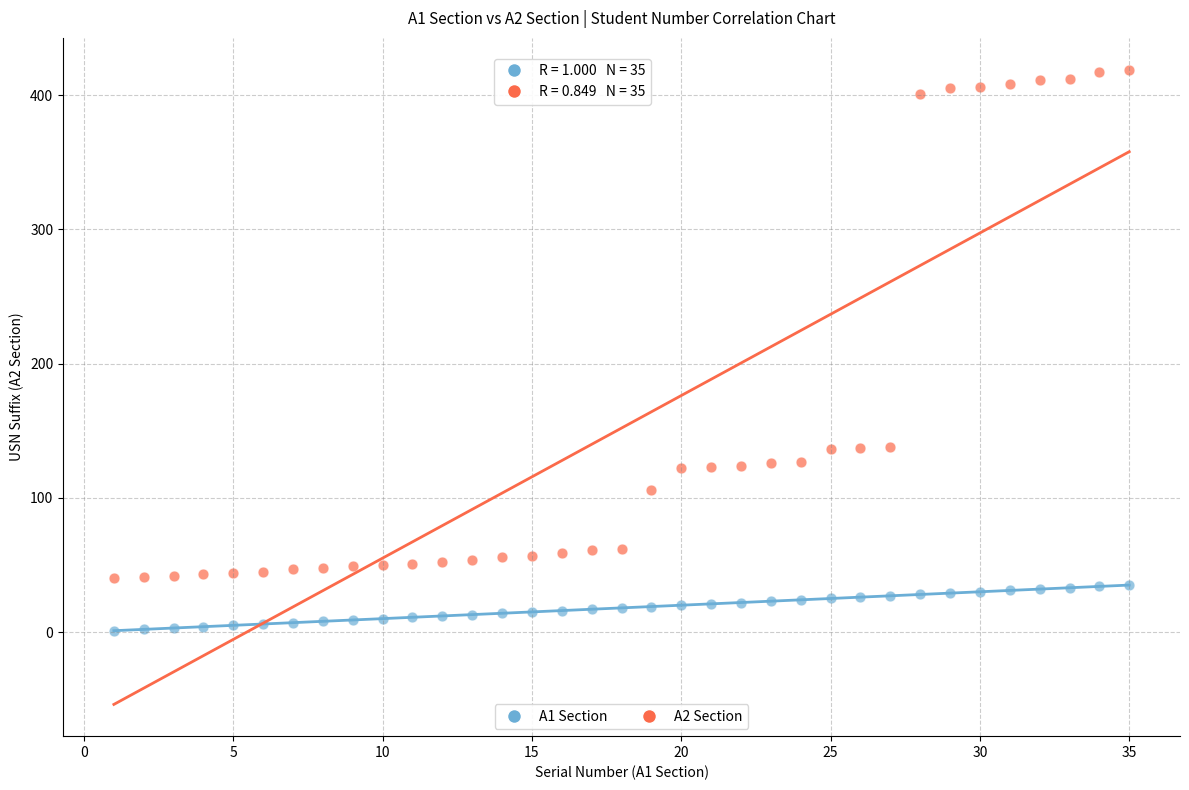

What are all the series names shown in the legend?

A1 Section, A2 Section